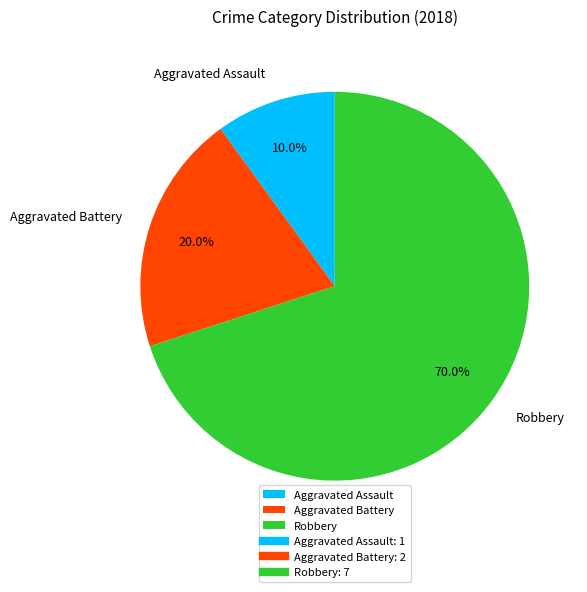

To the nearest percent, what is the combined percentage of Aggravated Assault and Aggravated Battery?

30%